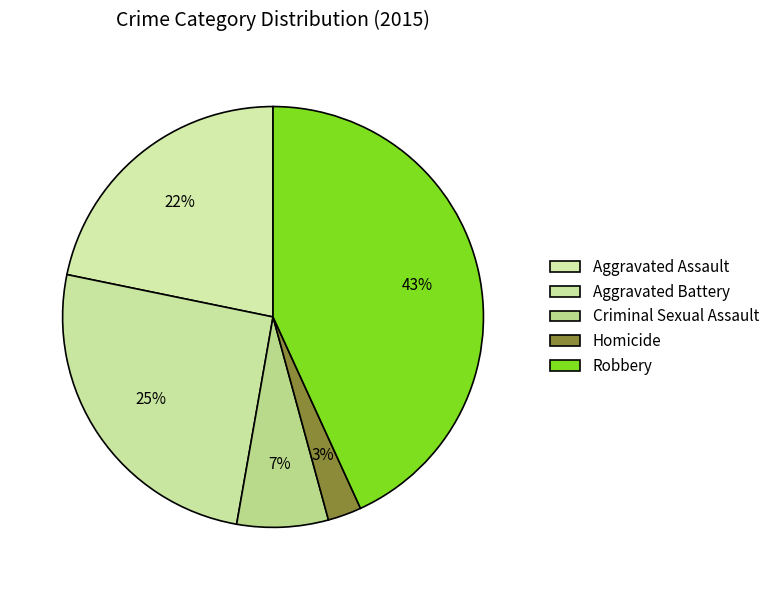

Which category has the smallest portion of the pie?

Homicide